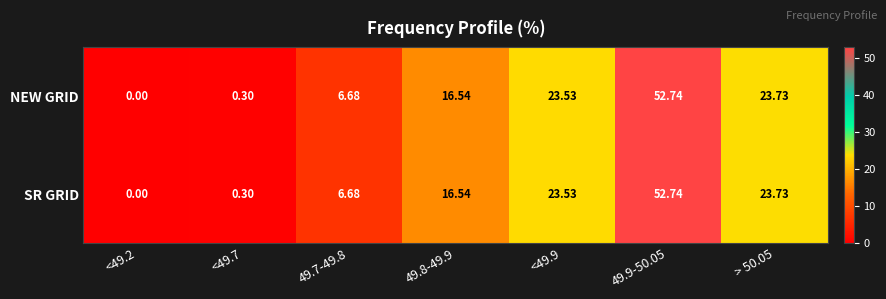

Is the value of NEW GRID at 49.9-50.05 greater than the value of SR GRID at 49.7-49.8?

Yes